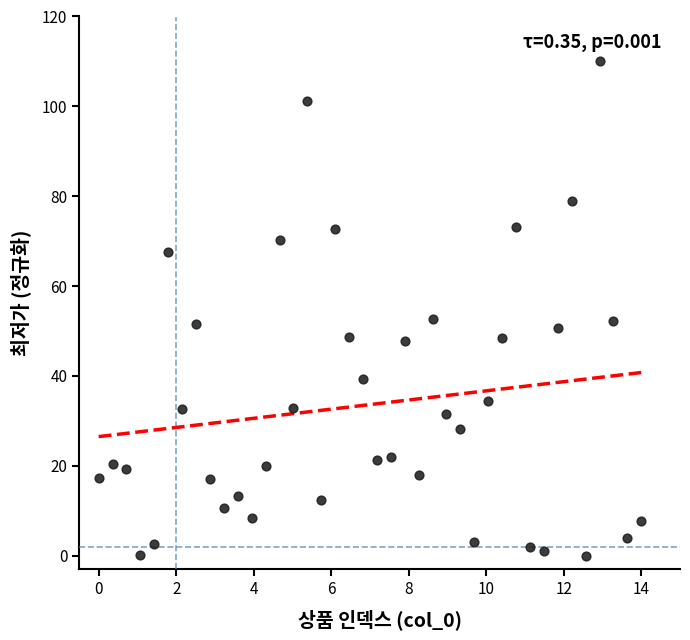

What is the range of Y values (max minus min)?

110.0